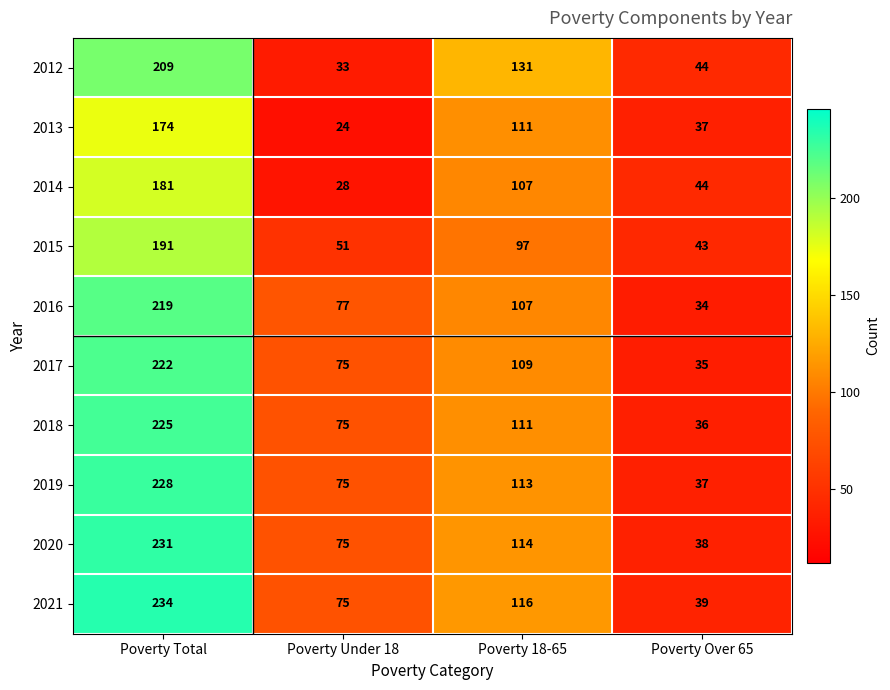

What is the sum of the 2019 values at Poverty 18-65 and Poverty Total?

341